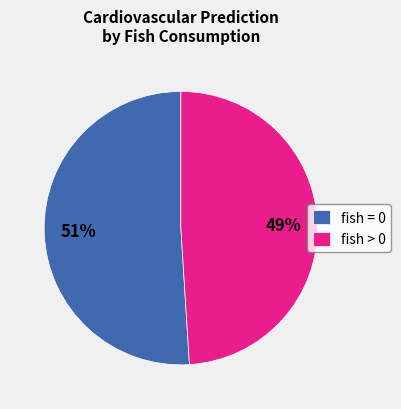

Which slice is the smallest?

fish > 0